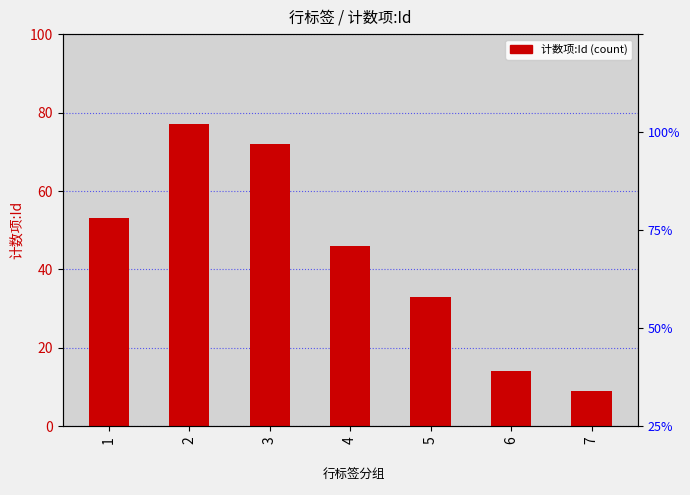

What is the ratio of the value at 1 to the value at 3?

0.7